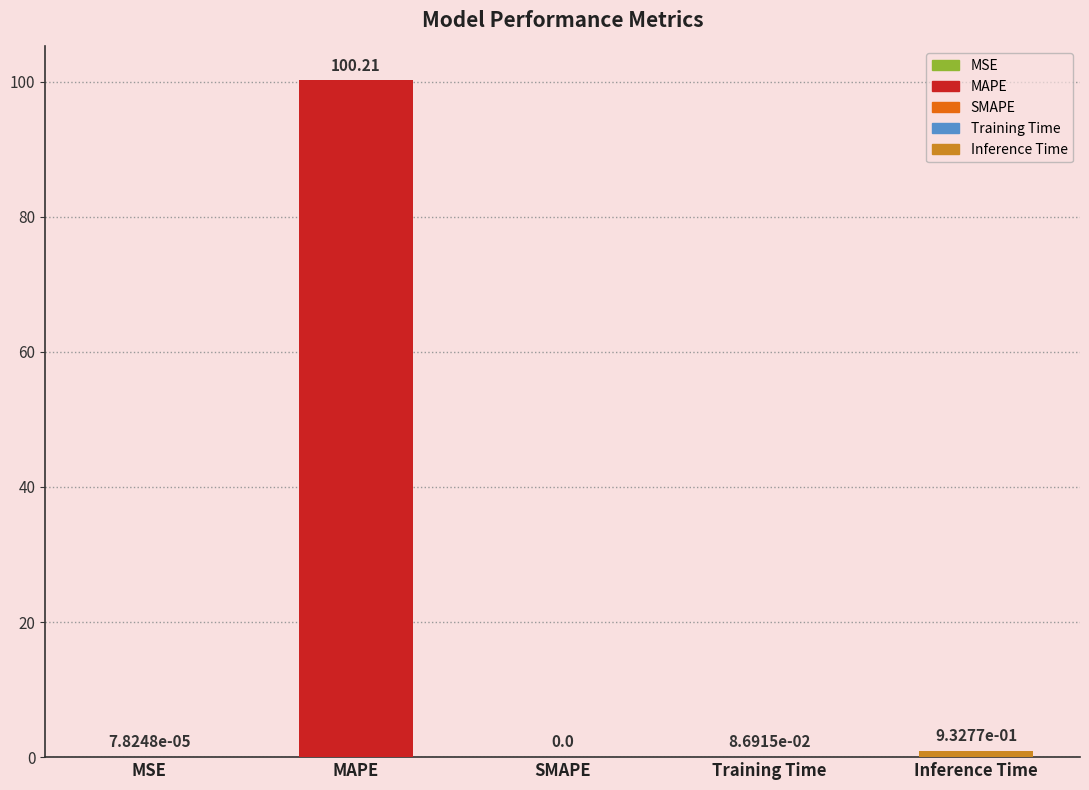

The value at Training Time is 0.1. True or false?

True